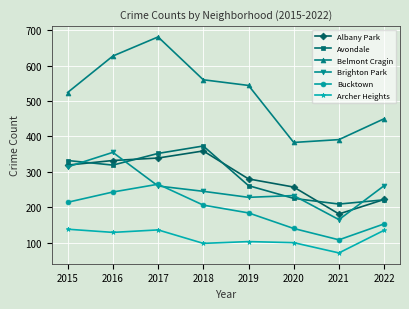

Rank the series at 2016 from lowest to highest value.

Archer Heights, Bucktown, Avondale, Albany Park, Brighton Park, Belmont Cragin